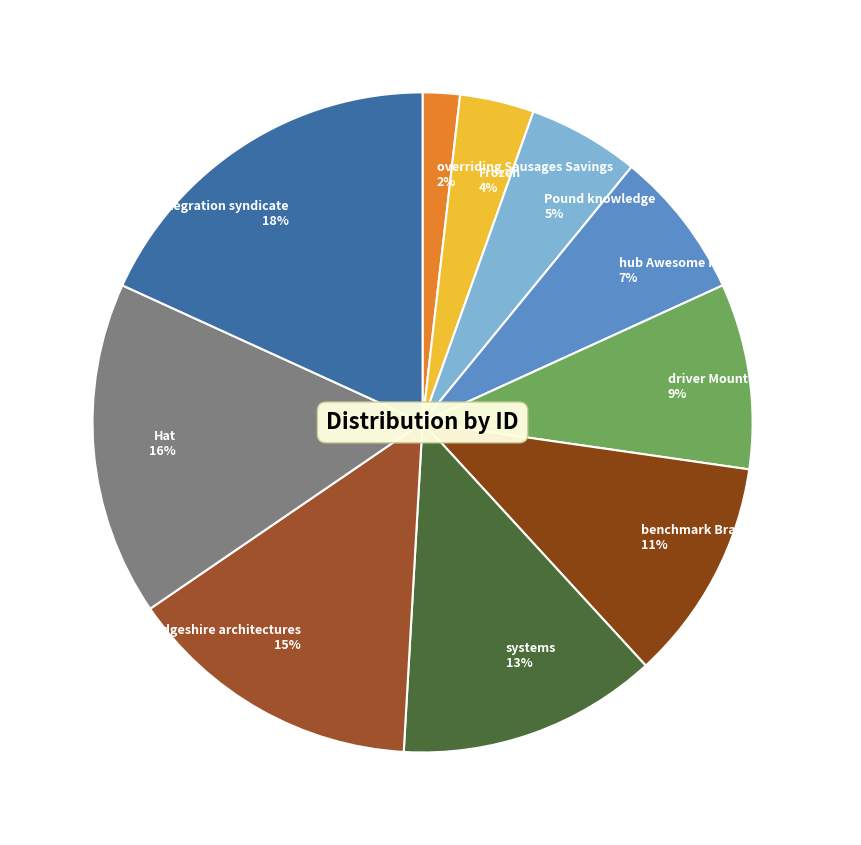

Does Frozen represent more than half of the total?

No